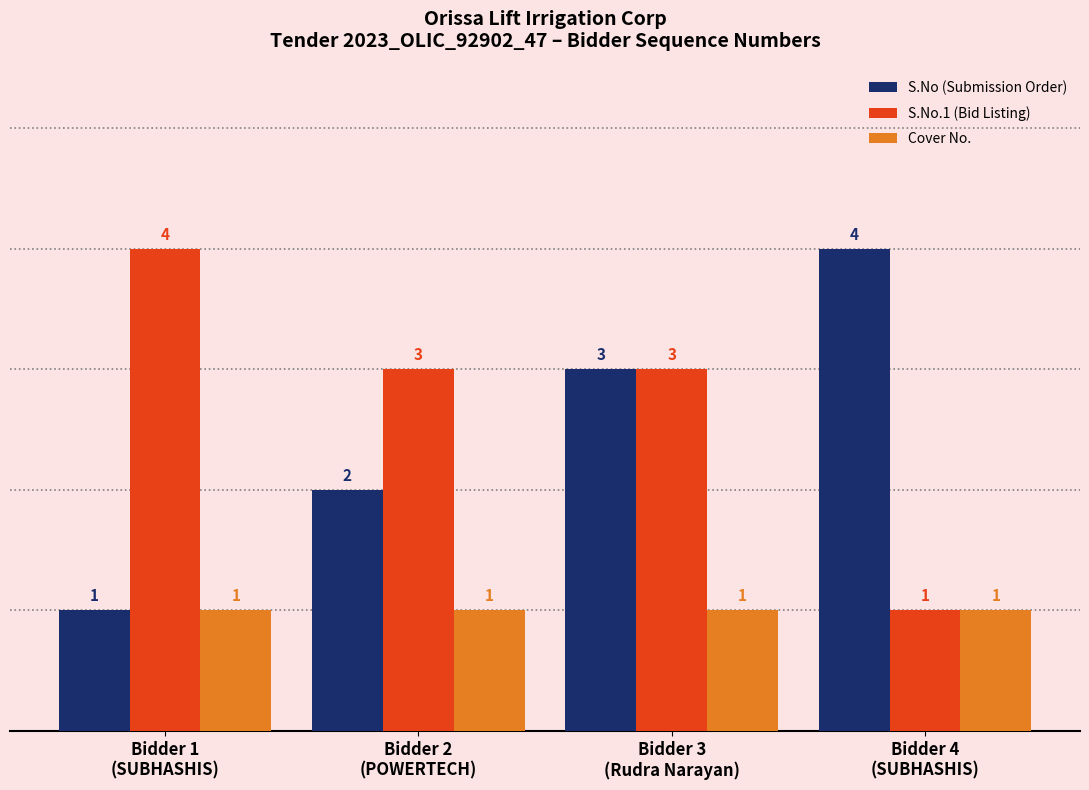

Is it true that S.No (Submission Order) equals 2 at Bidder 4
(SUBHASHIS)?

False